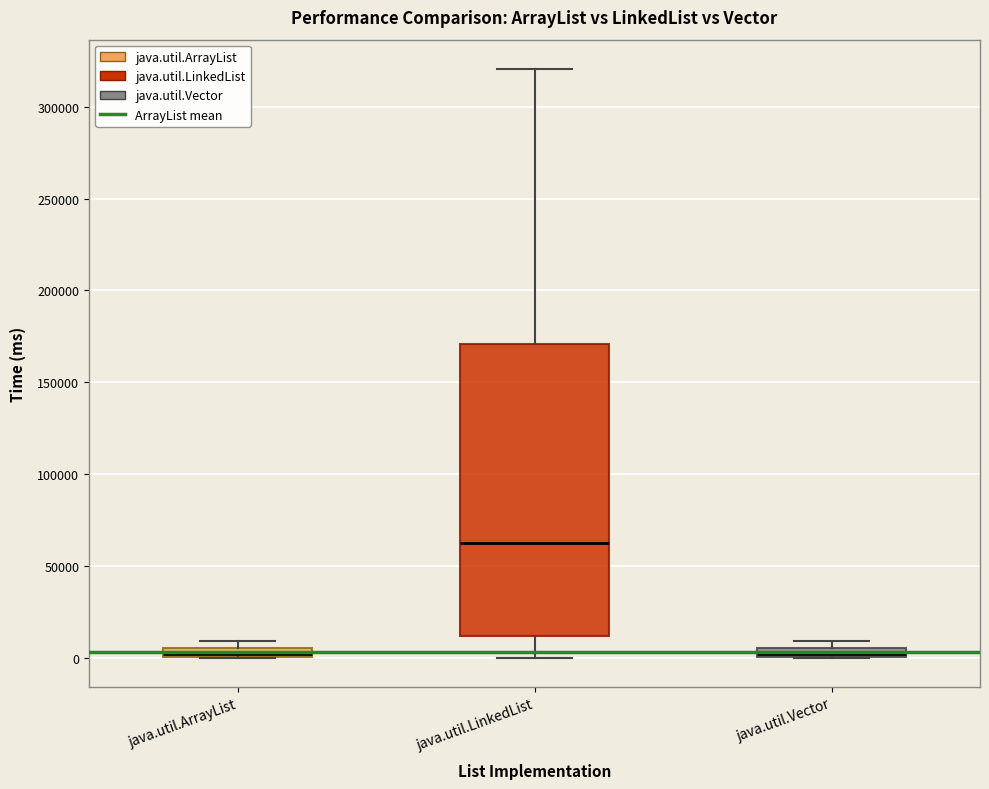

Where is the lower edge of the box for java.util.Vector on the y-axis? The values are not printed on the chart, so give them approximately, as read against the axis.

0